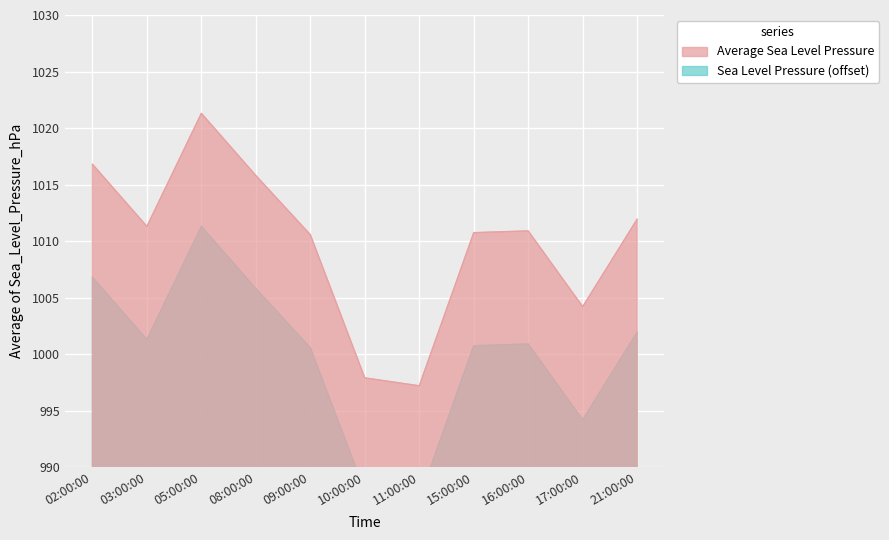

Reading left to right, list all the values displayed in this chart.

1016.8	1011.3	1021.3	1015.8	1010.6	997.9	997.2	1010.7	1010.9	1004.2	1011.9